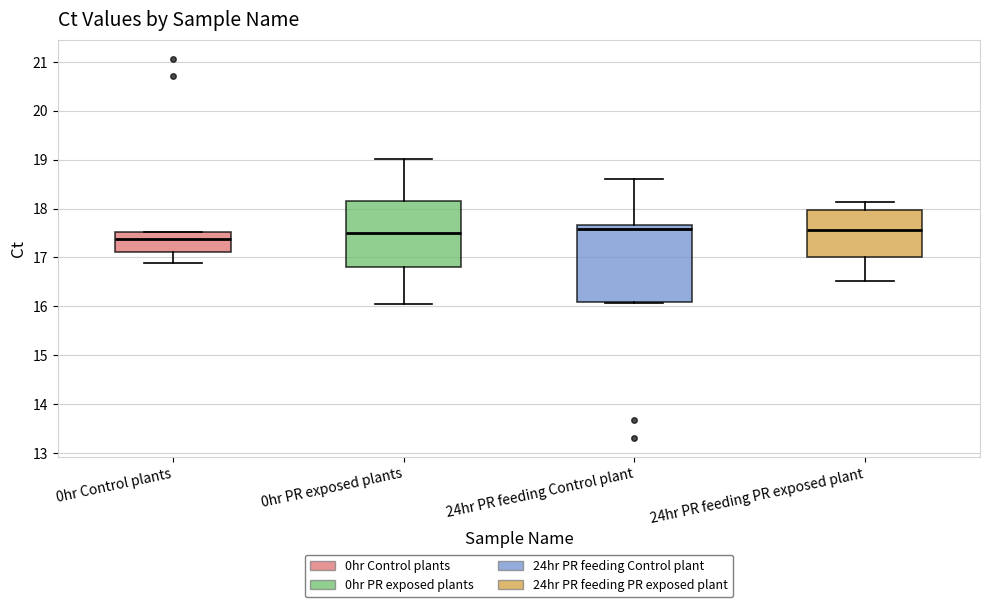

Reading left to right, transcribe this box plot: for each box, give where its median line is, the range the box spans, and where its two whiskers end, as read against the y-axis. The values are not printed on the chart, so give them approximately, as read against the axis.

0hr Control plants: median 17.4, box 17.1 to 17.5, whiskers 16.9 to 17.5
0hr PR exposed plants: median 17.5, box 16.8 to 18.2, whiskers 16.0 to 19.0
24hr PR feeding Control plant: median 17.6, box 16.1 to 17.7, whiskers 16.1 to 18.6
24hr PR feeding PR exposed plant: median 17.6, box 17.0 to 18.0, whiskers 16.5 to 18.1